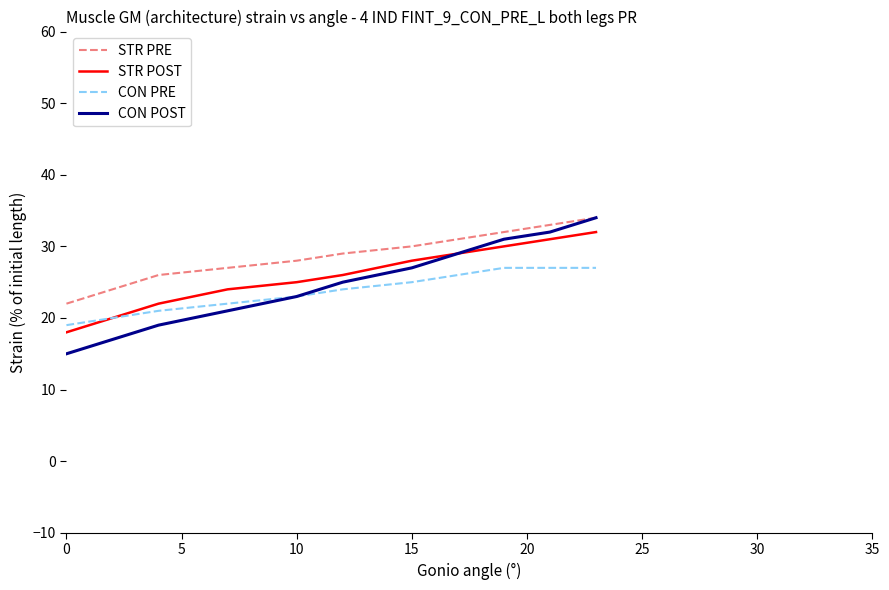

What is the minimum value for CON POST?

15